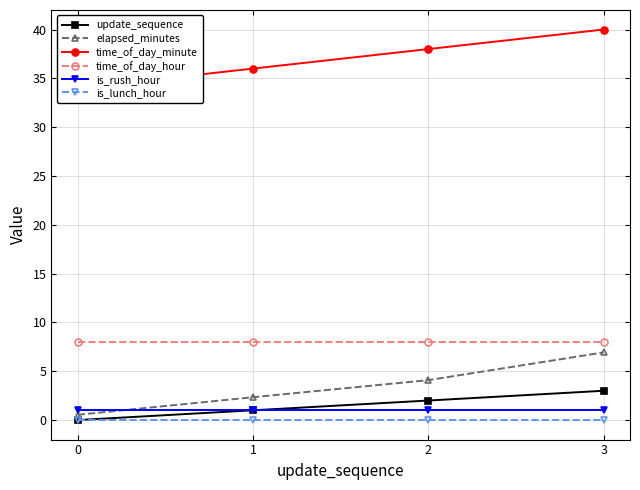

What are all the series names shown in the legend?

update_sequence, elapsed_minutes, time_of_day_minute, time_of_day_hour, is_rush_hour, is_lunch_hour